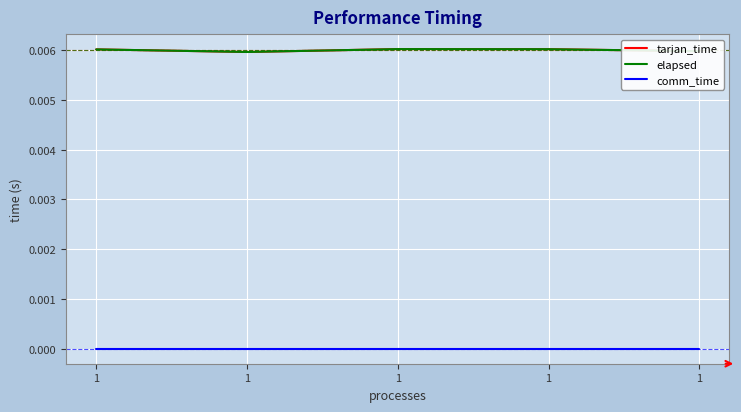

Is it true that elapsed equals 0.0 at 1?

False